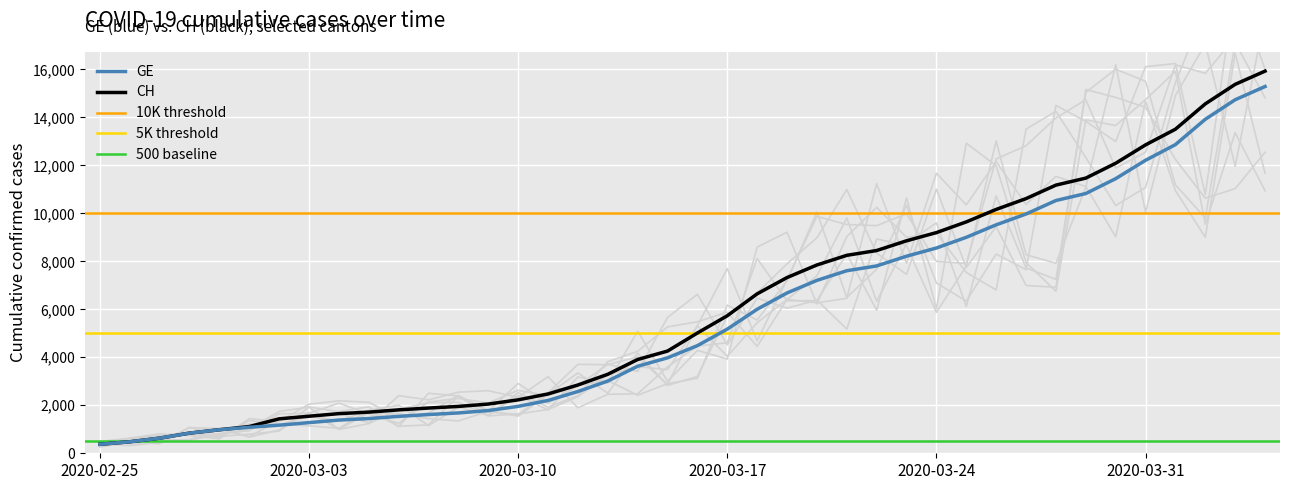

Rank the series at 2020-04-01 from highest to lowest value.

CH, GE